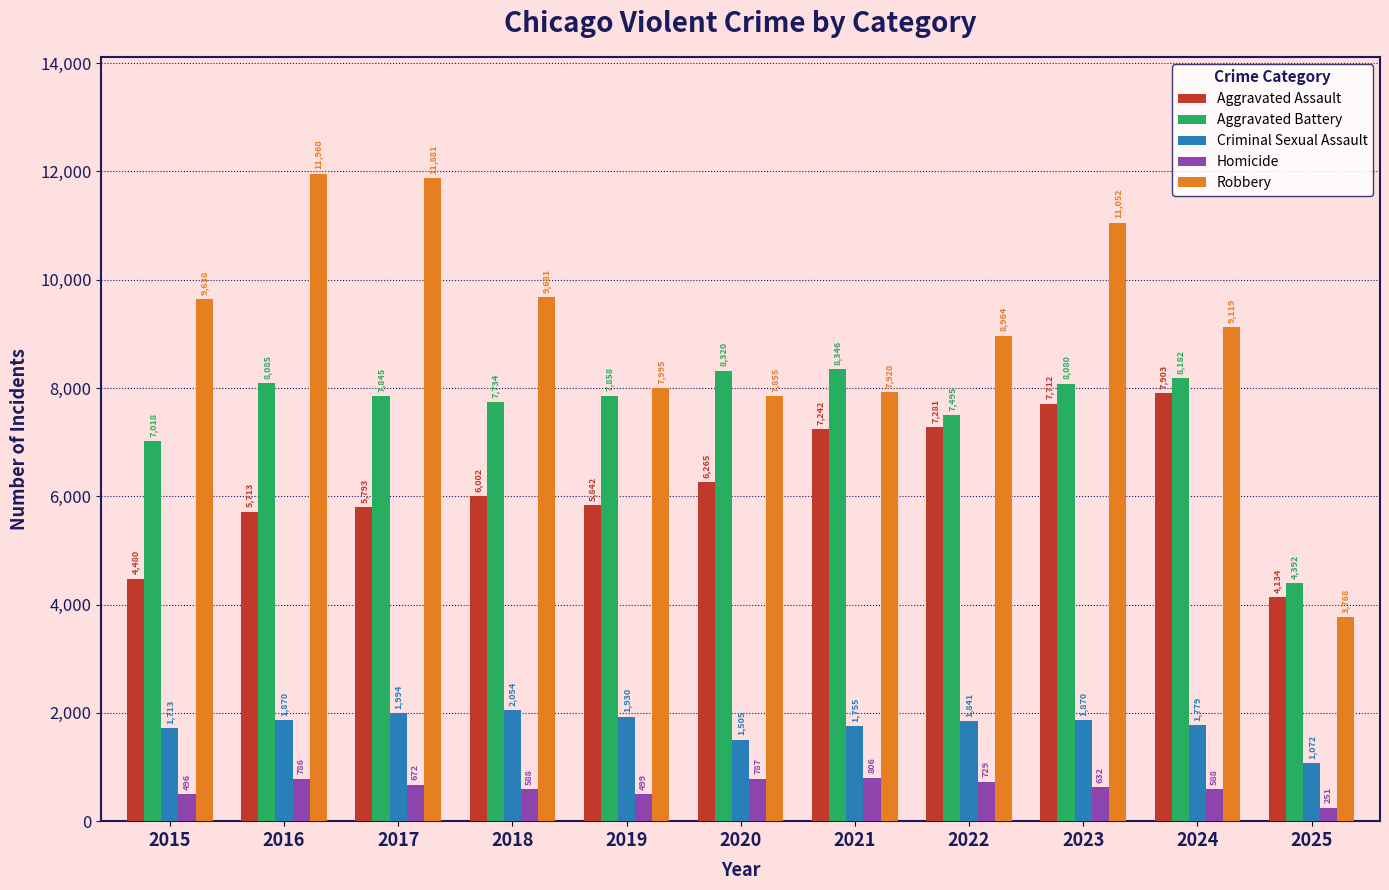

How many categories are shown in the chart?

11